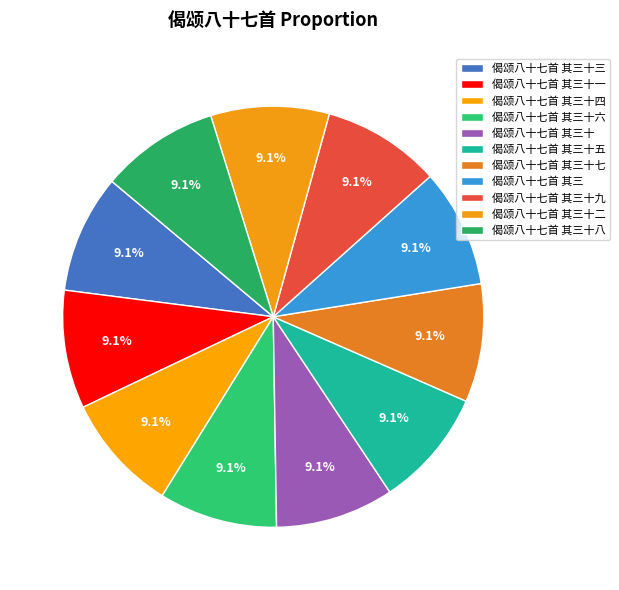

What percentage do 偈颂八十七首 其三十三 and 偈颂八十七首 其三十五 together represent?

18.2%